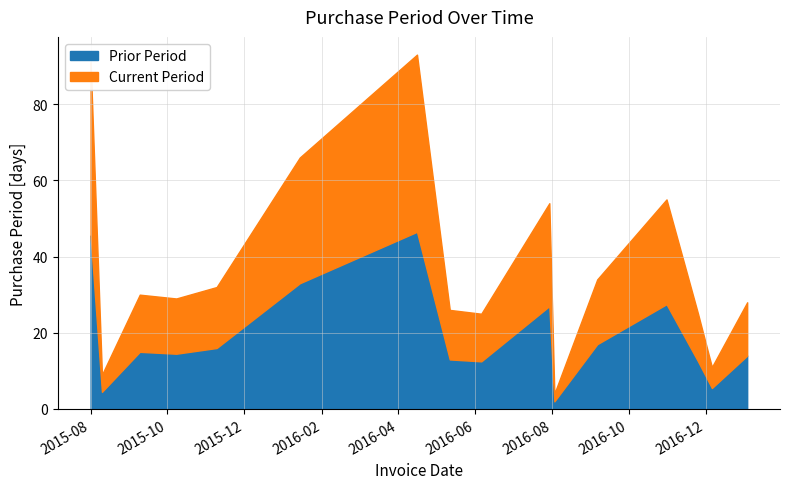

What is the label of the 10th point from the left?

2016-07-30